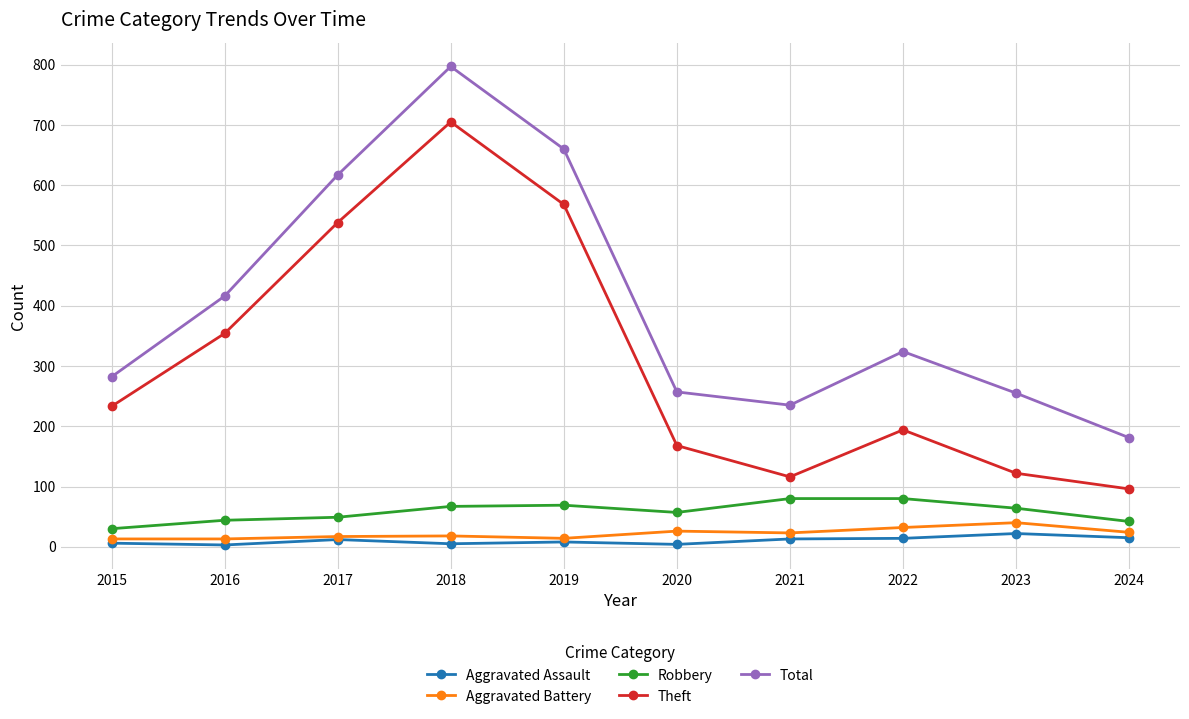

Does the chart display data point markers on the line(s)?

Yes